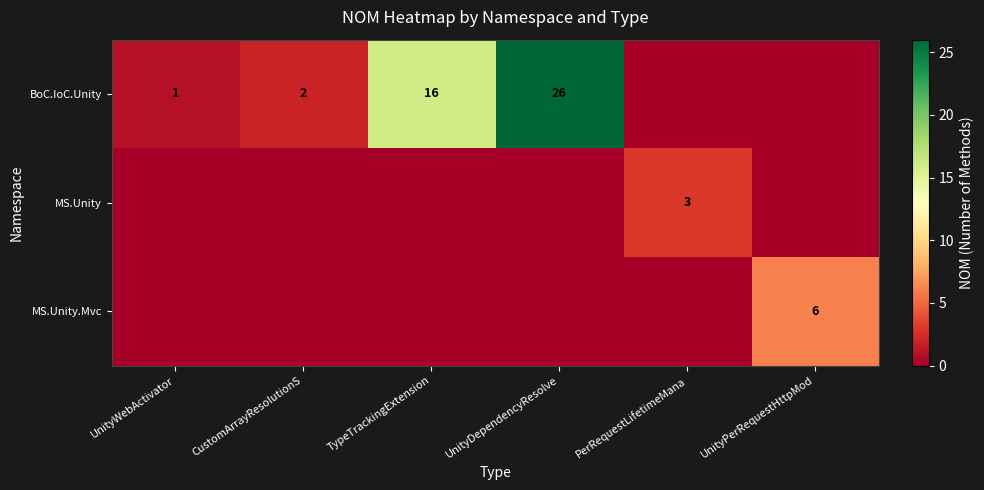

Is it true that BoC.IoC.Unity equals 24 at TypeTrackingExtension?

False